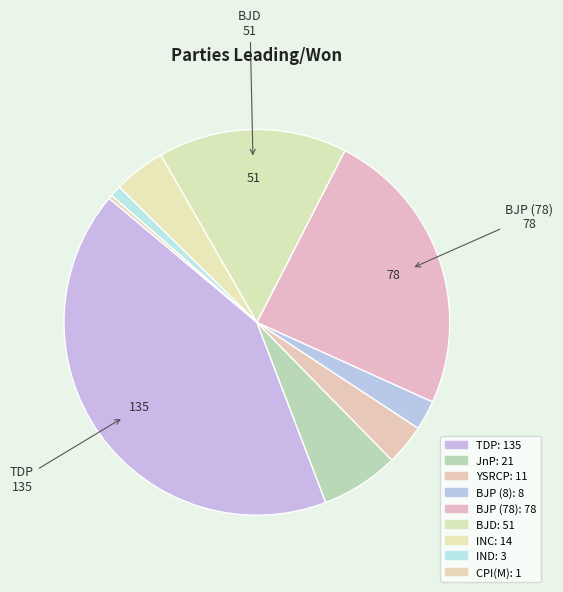

How many slices are in this pie chart?

9